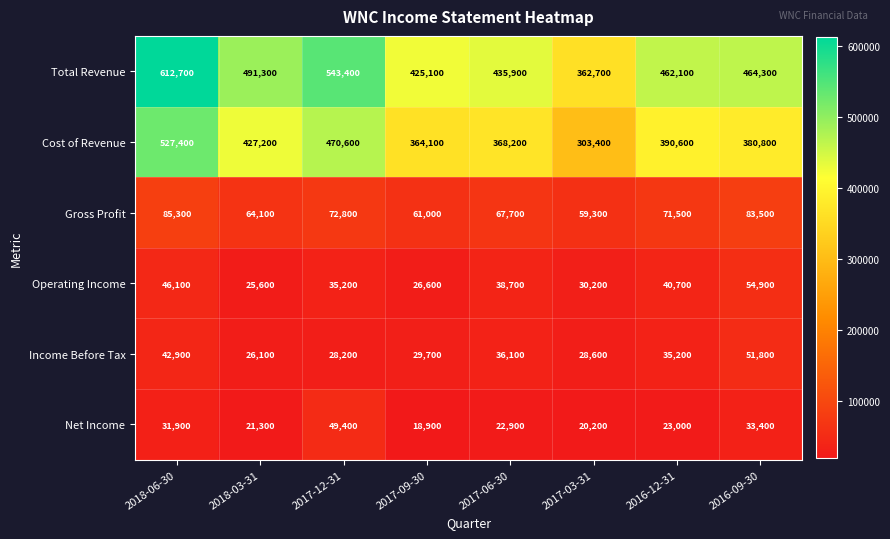

What is the difference between the Net Income values at 2017-06-30 and 2016-12-31?

100